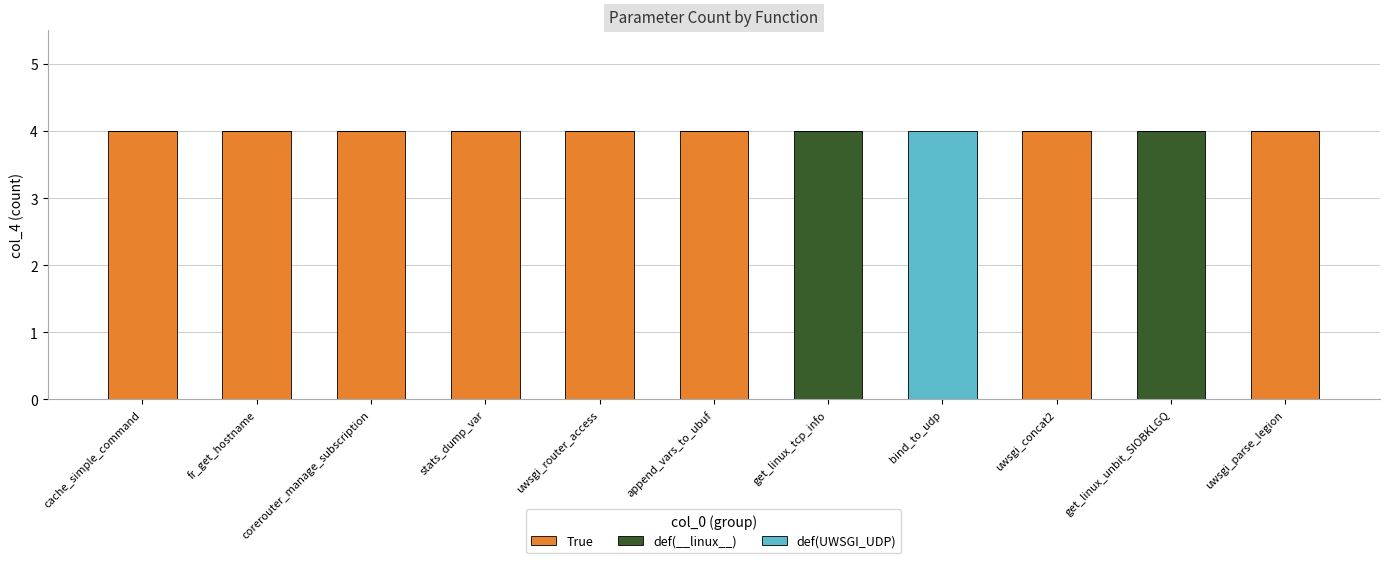

What are all the series names shown in the legend?

True, def(__linux__), def(UWSGI_UDP)